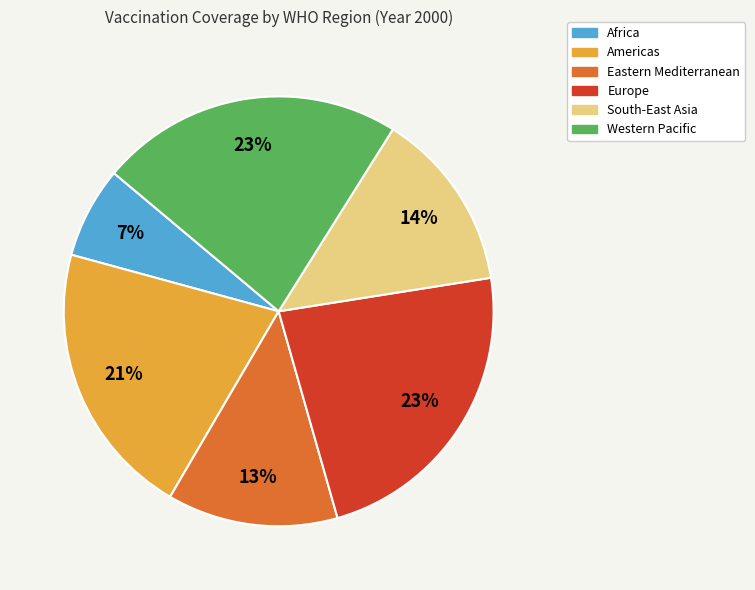

Between South-East Asia and Europe, which is larger?

Europe